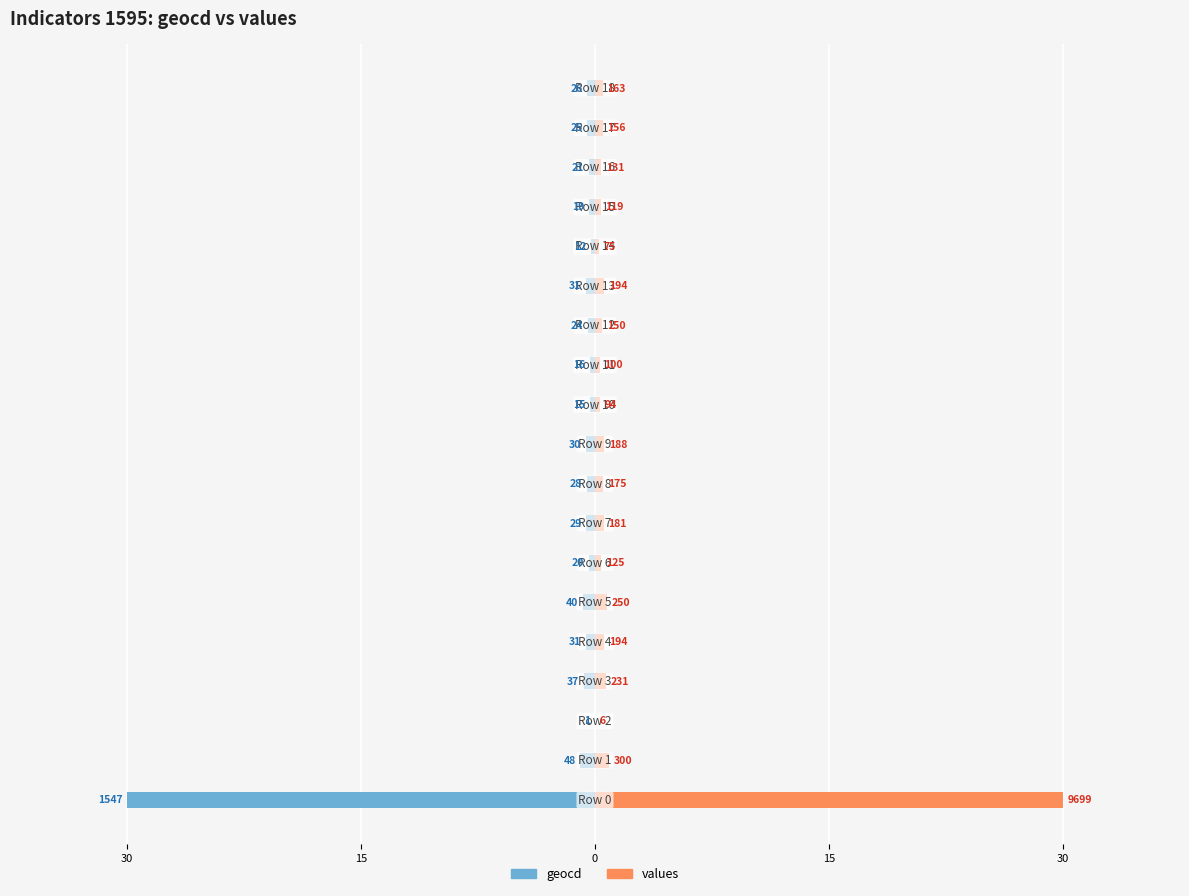

The value of values at 8 is 0.7. True or false?

False